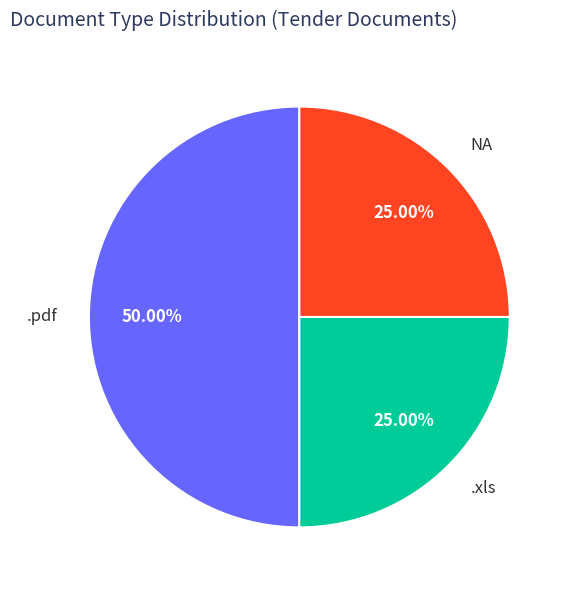

To the nearest percent, what portion does .pdf represent?

50%